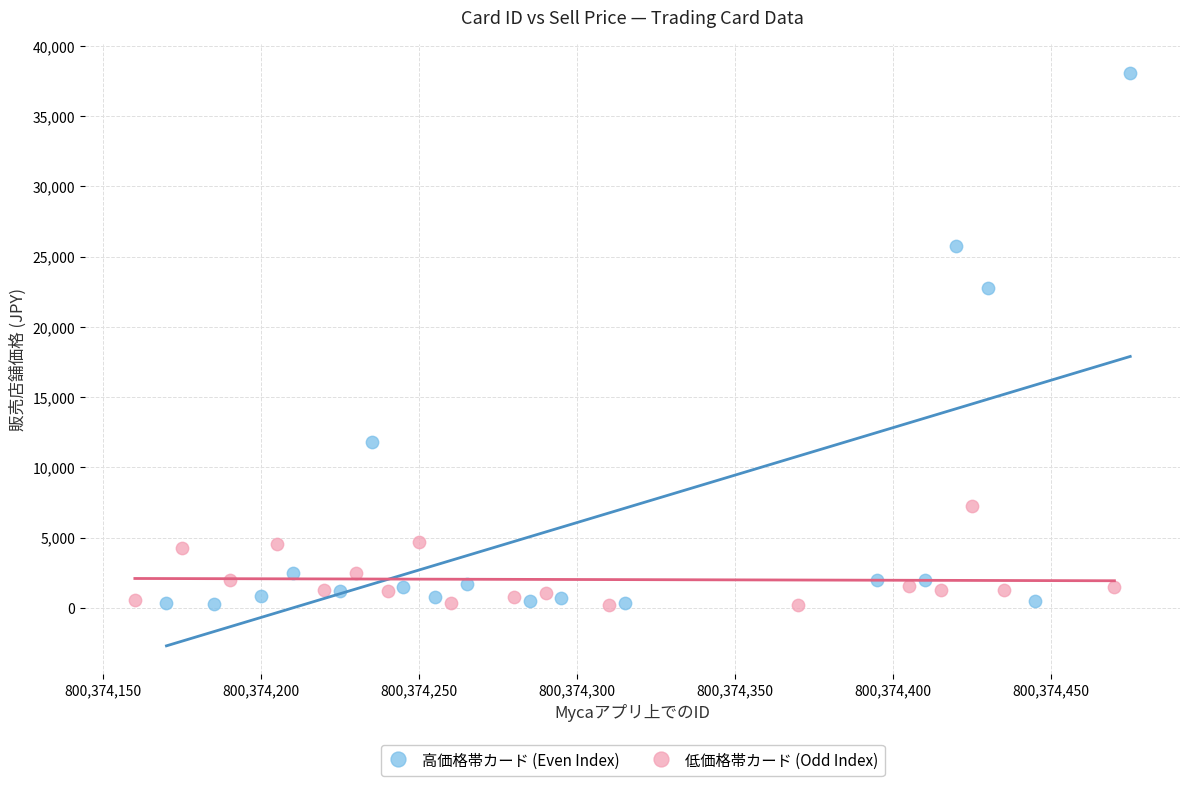

Which series reaches the maximum Y coordinate?

高価格帯カード (Even Index)